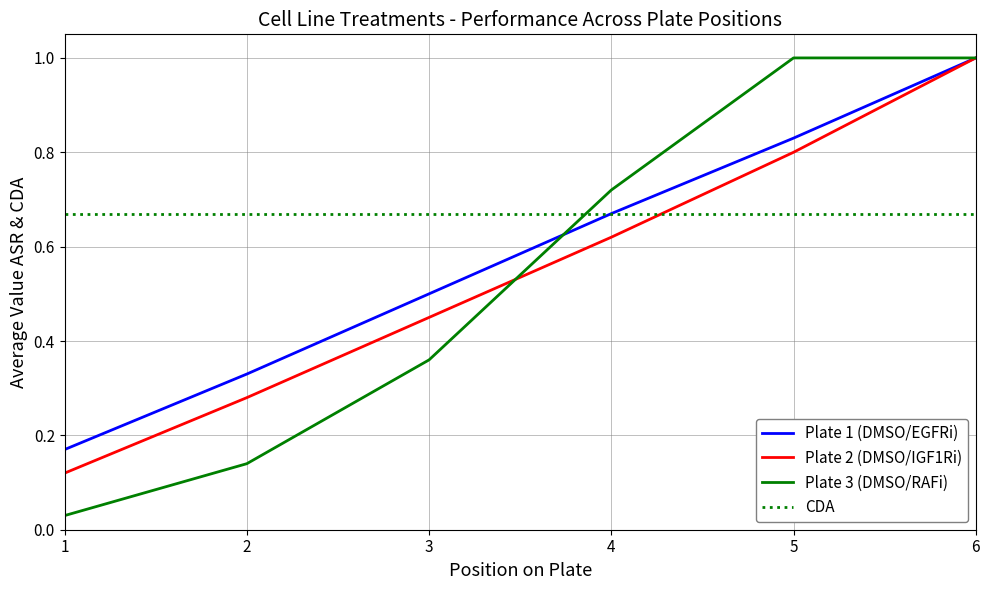

How many Plate 1 (dmso) values are between 0 and 1?

6